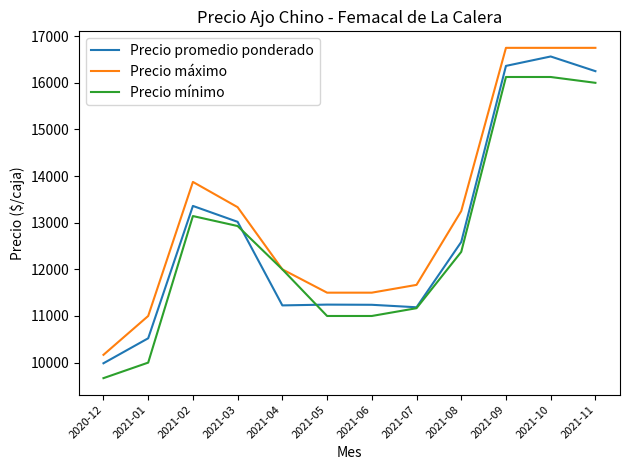

At which label is Precio máximo closest to 13458?

2021-03